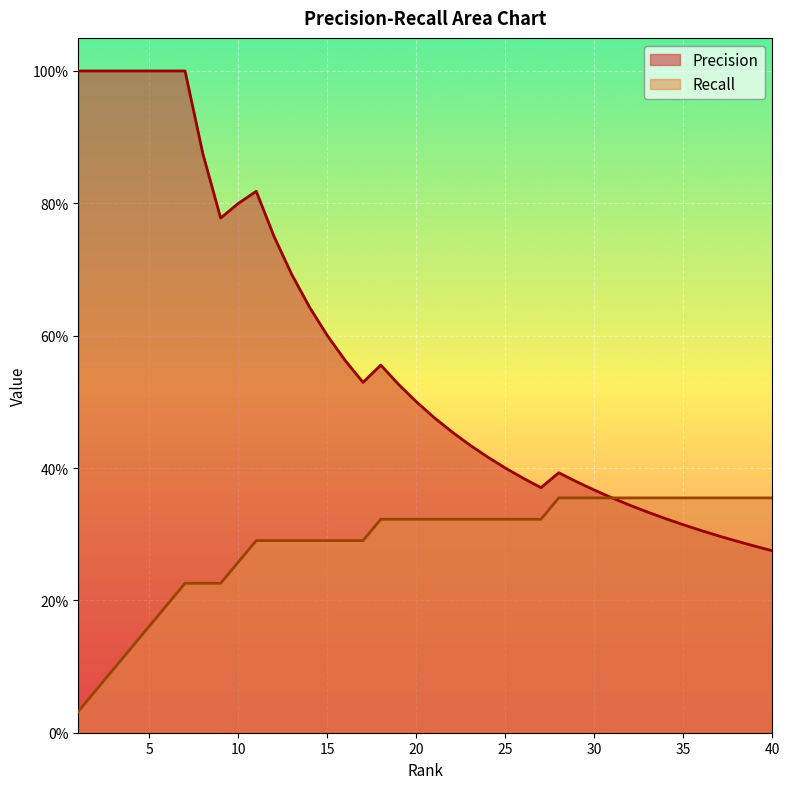

Rank the series by their average value, from lowest to highest.

Recall, Precision